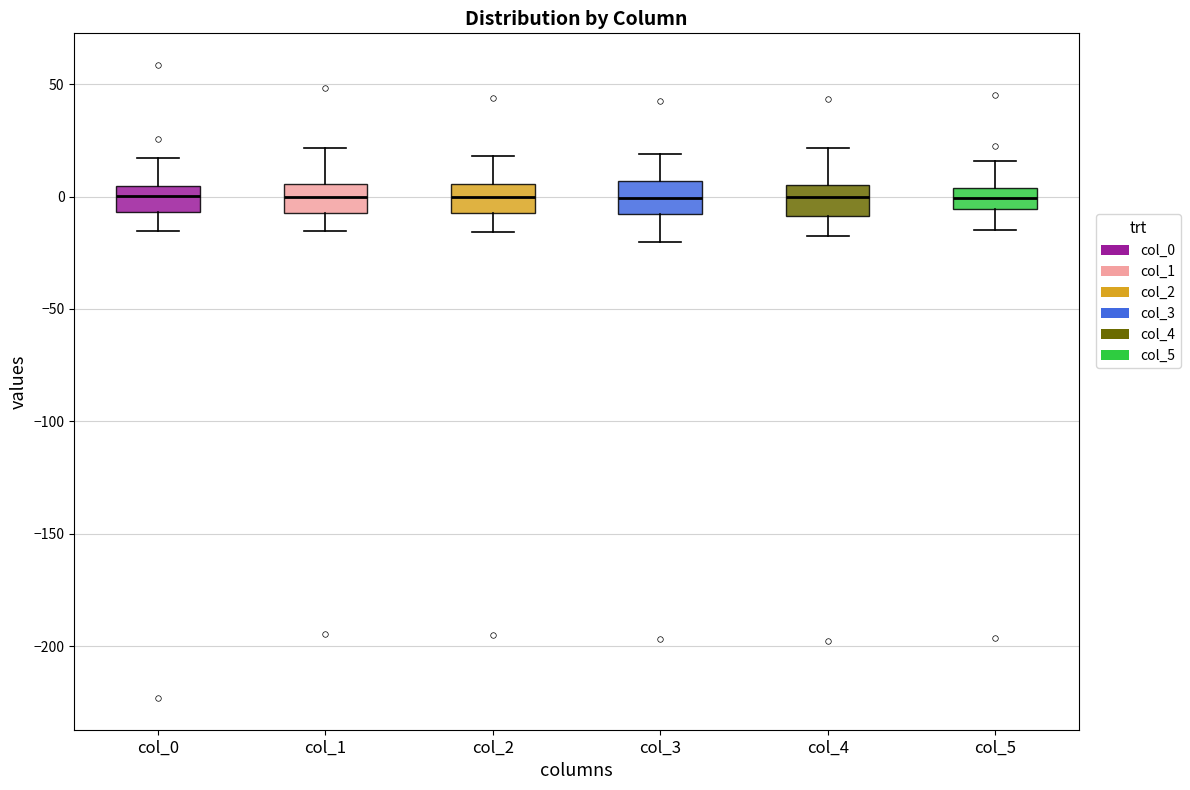

Reading left to right, read every box against the y-axis: the position of its median line, the range the box covers, and the ends of its whiskers. The values are not printed on the chart, so give them approximately, as read against the axis.

col_0: median 0, box -5 to 5, whiskers -15 to 15
col_1: median 0, box -5 to 5, whiskers -15 to 20
col_2: median 0, box -5 to 5, whiskers -15 to 20
col_3: median 0, box -10 to 5, whiskers -20 to 20
col_4: median 0, box -10 to 5, whiskers -15 to 20
col_5: median 0, box -5 to 5, whiskers -15 to 15